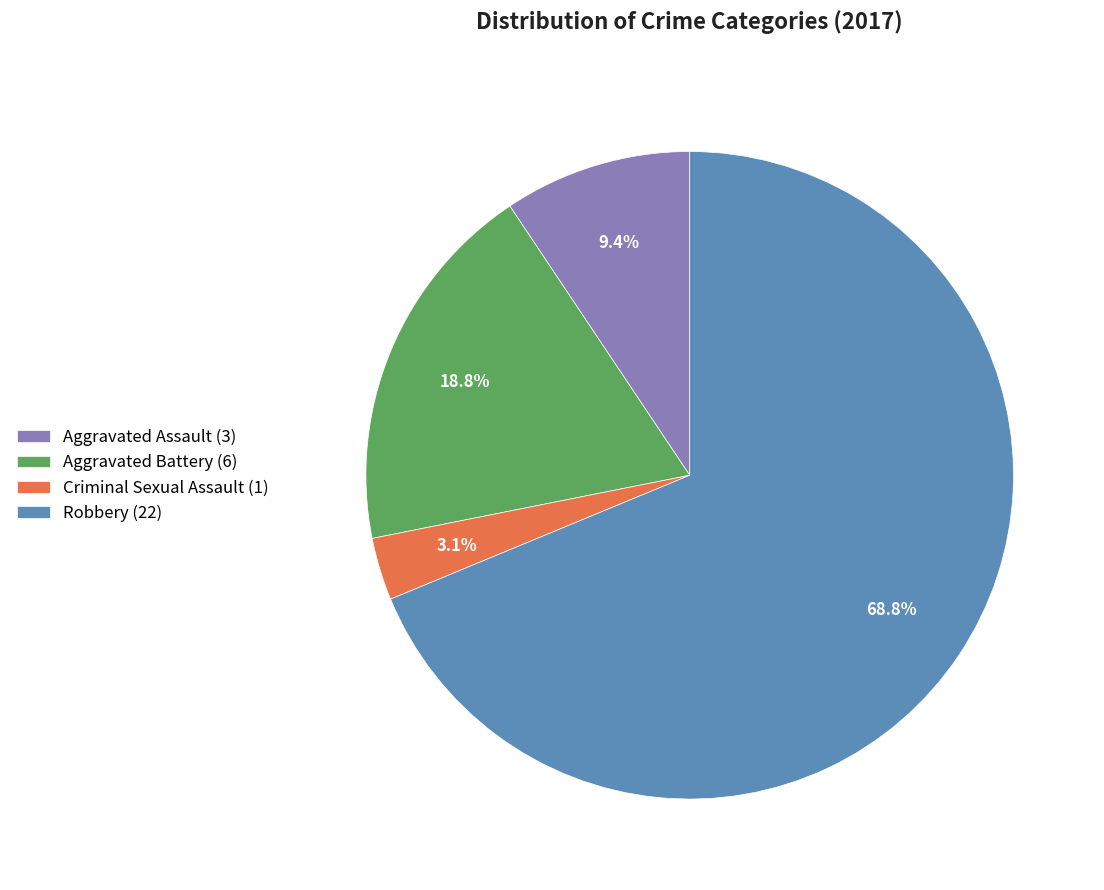

What is the total percentage of Aggravated Assault and Robbery?

78.1%